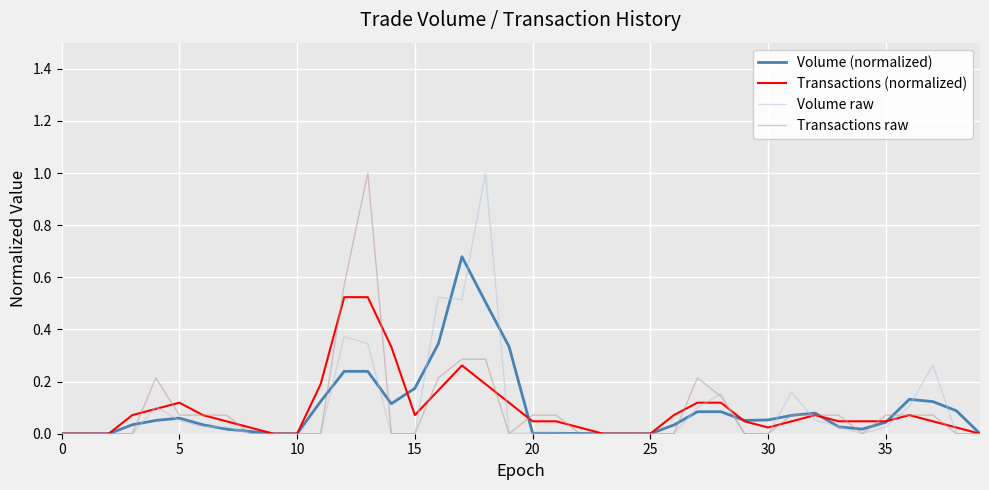

What is the maximum value shown in the chart?

1.0